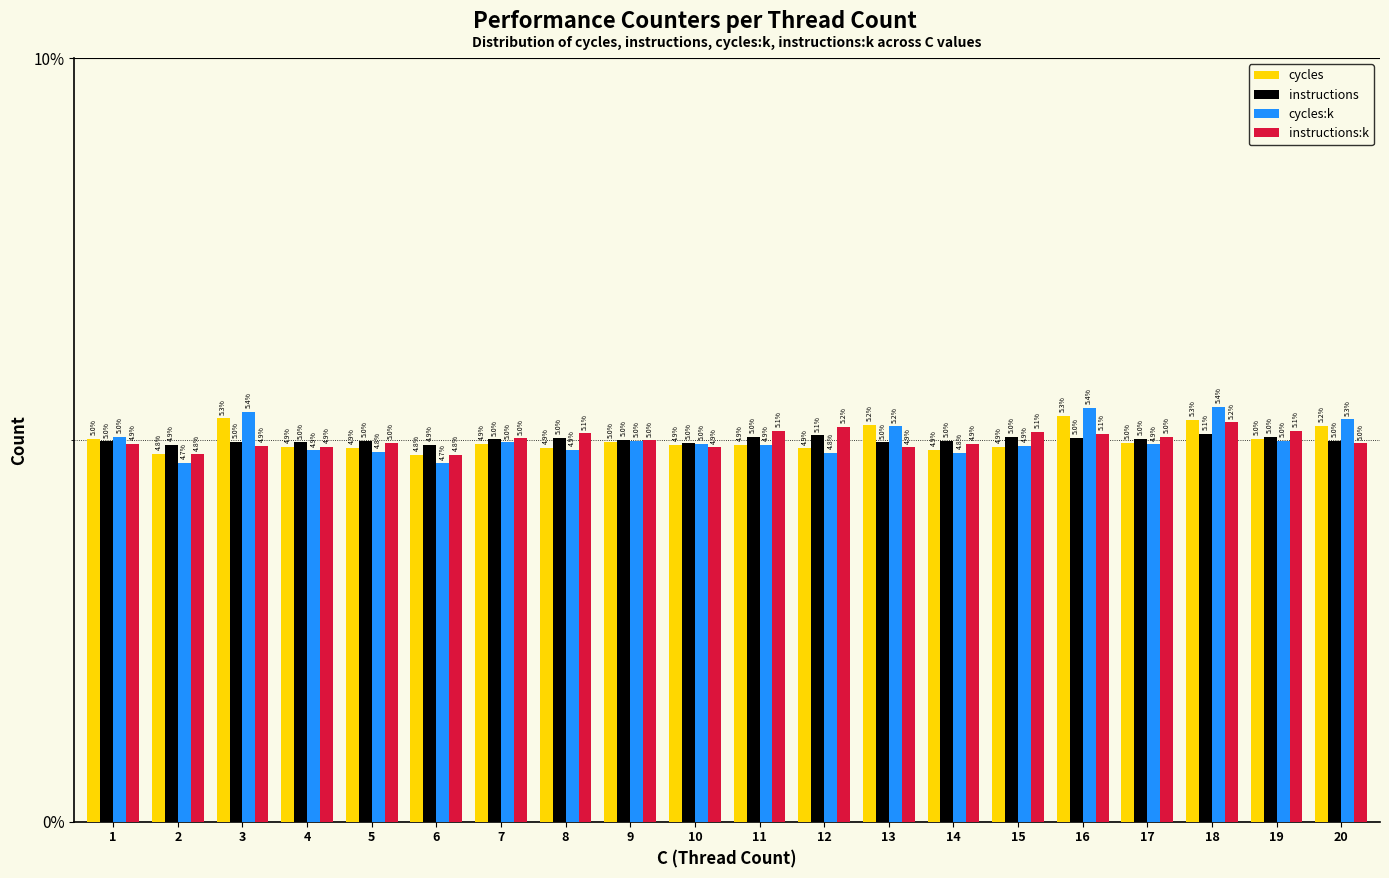

What is the difference between the maximum and second lowest values in the instructions:k series?

0.4